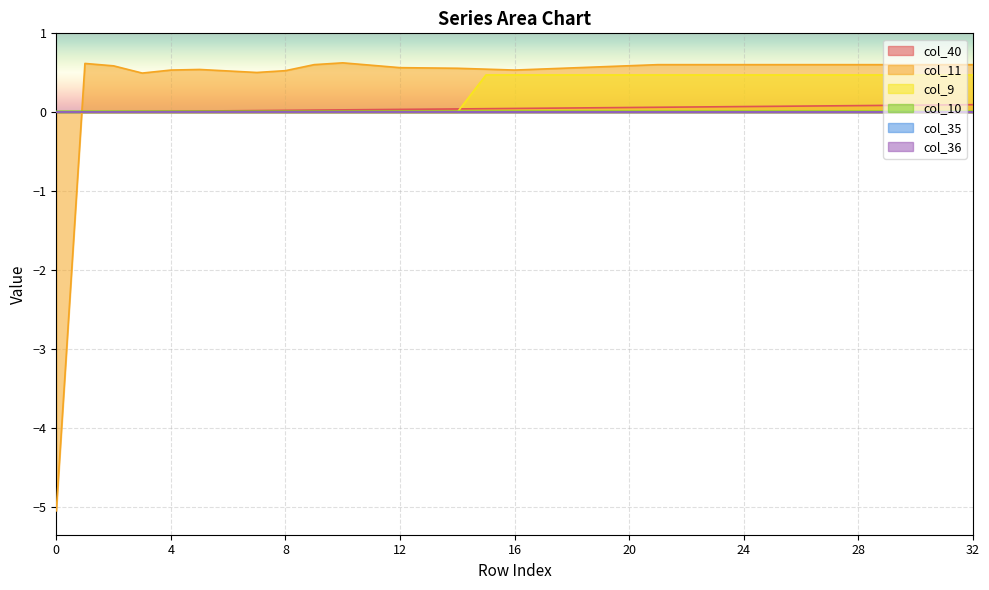

Between 10 and 15, which is larger?

15